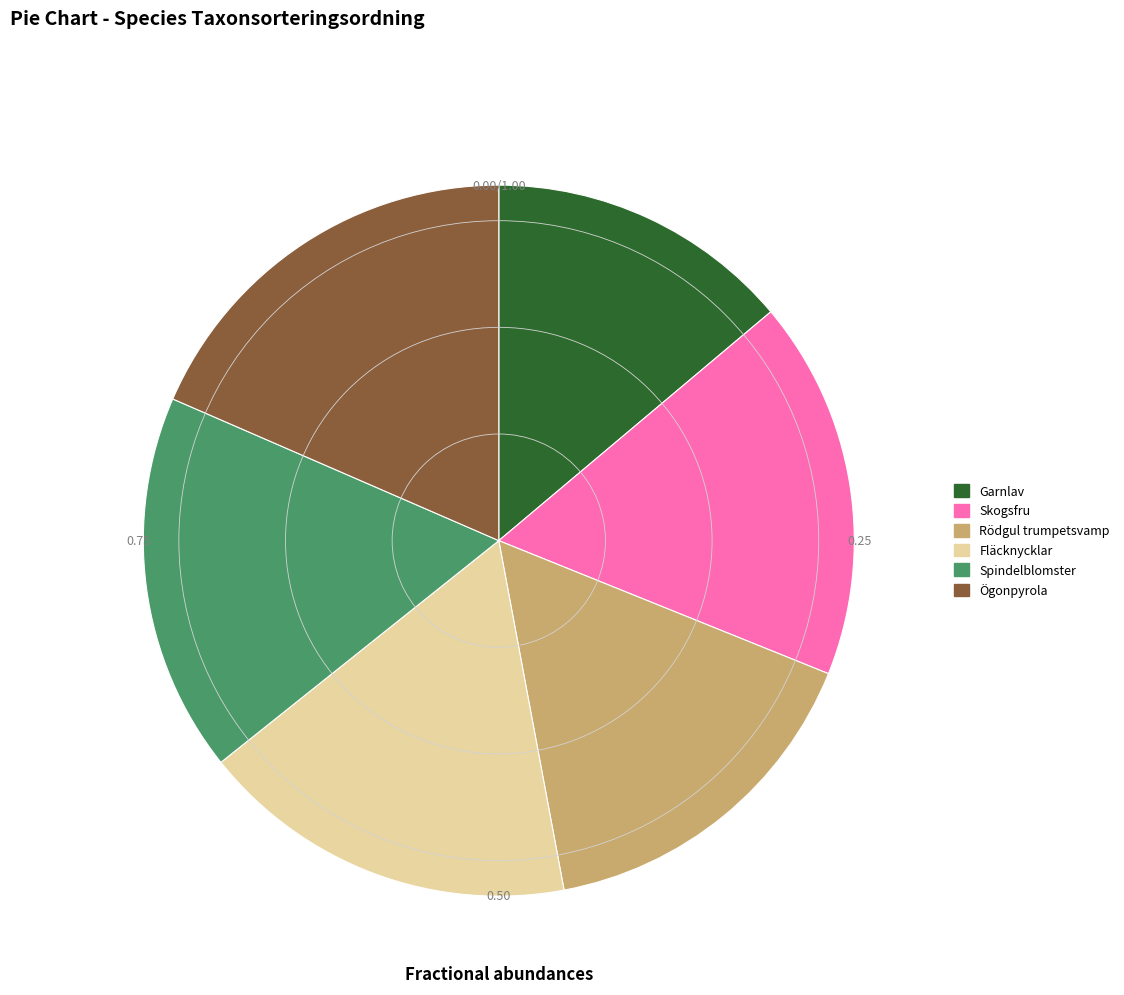

The Rödgul trumpetsvamp slice represents 25% of the pie. True or false?

False